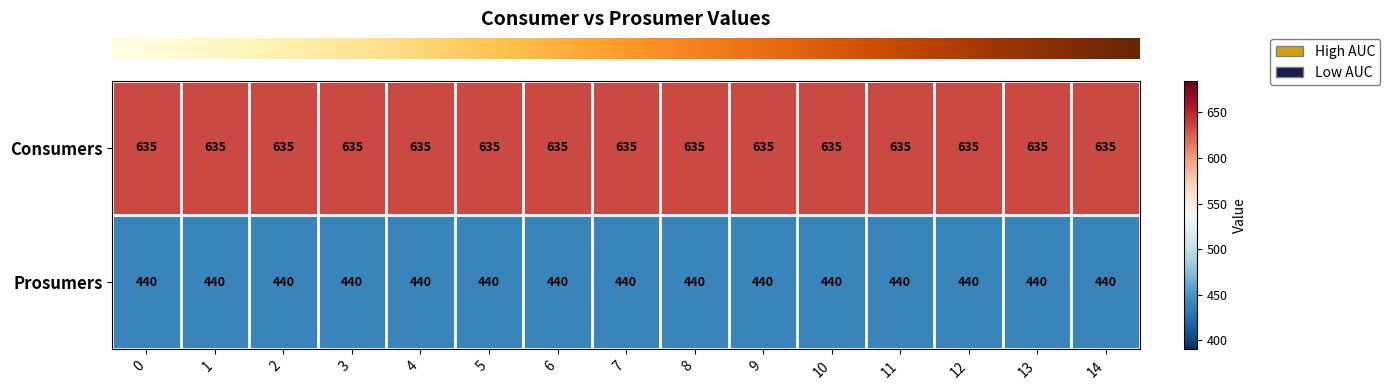

At how many categories does at least one series exceed 452?

15